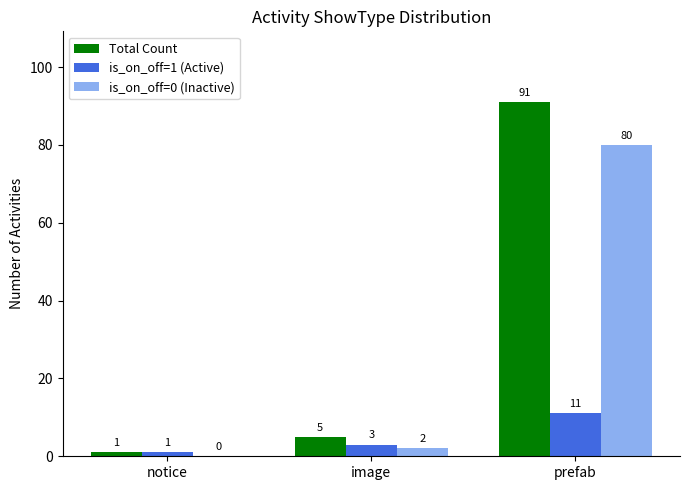

Between image and prefab, which series saw the biggest shift?

Total Count